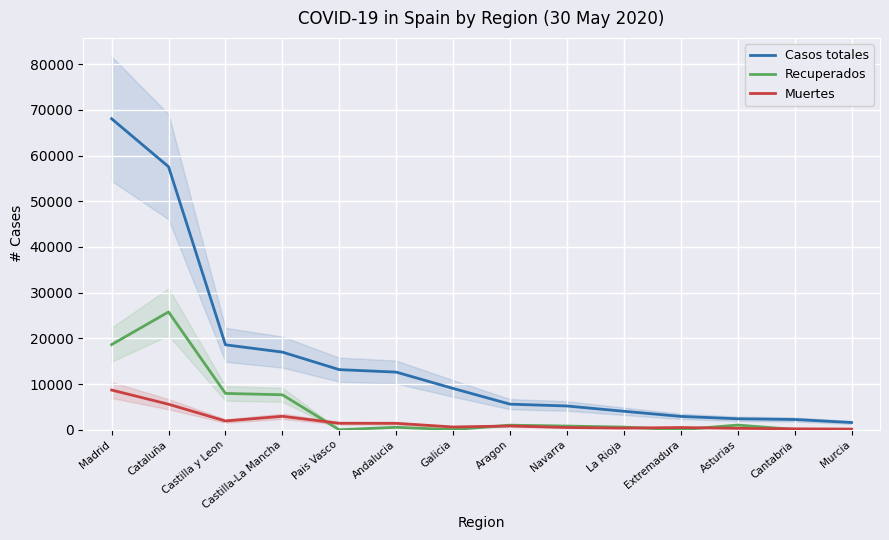

Rank the series by their average value, from highest to lowest.

Casos totales, Recuperados, Muertes